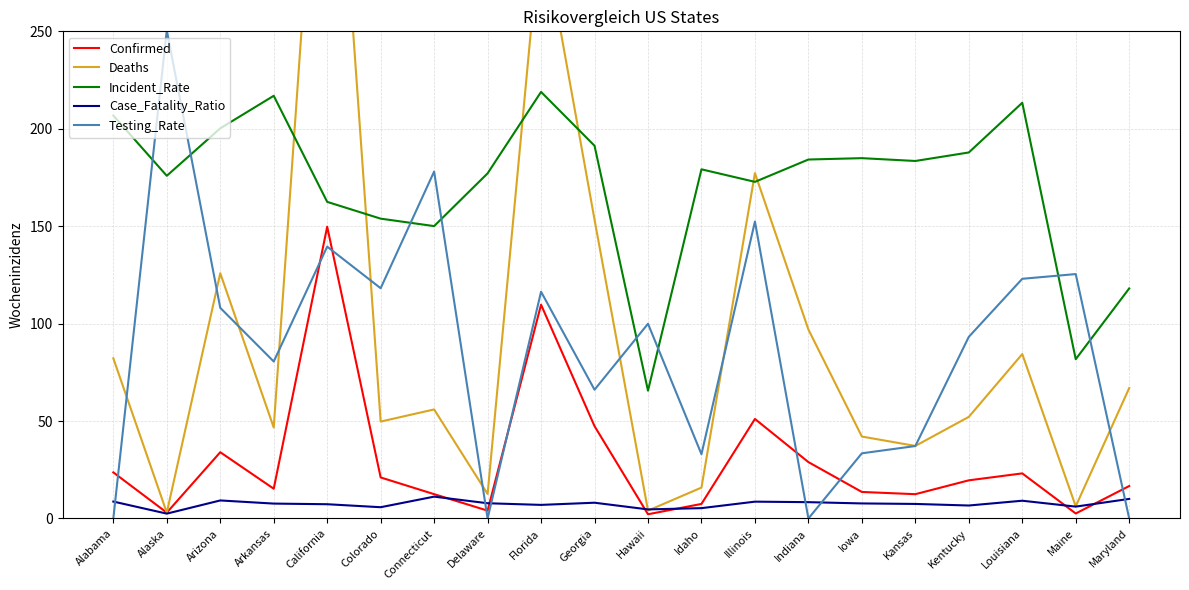

How many lines are shown in the chart?

5